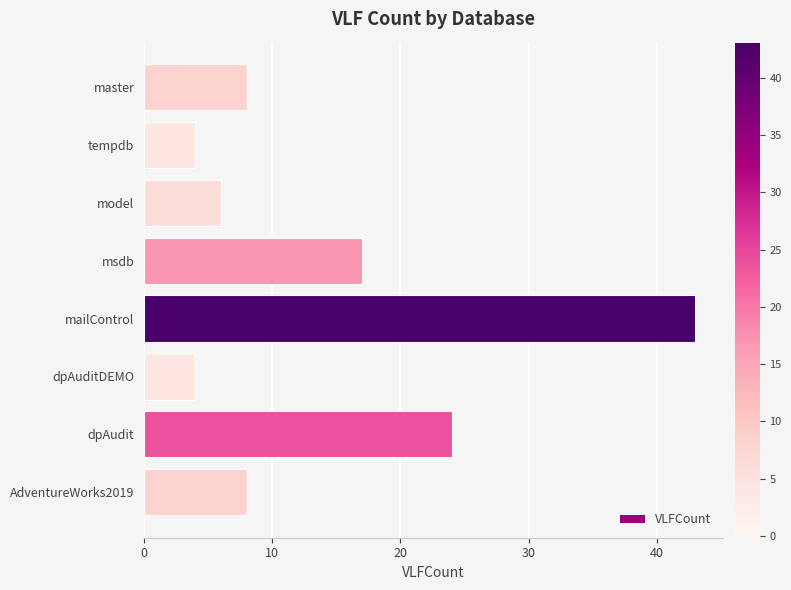

What is the difference between the maximum and minimum values?

39